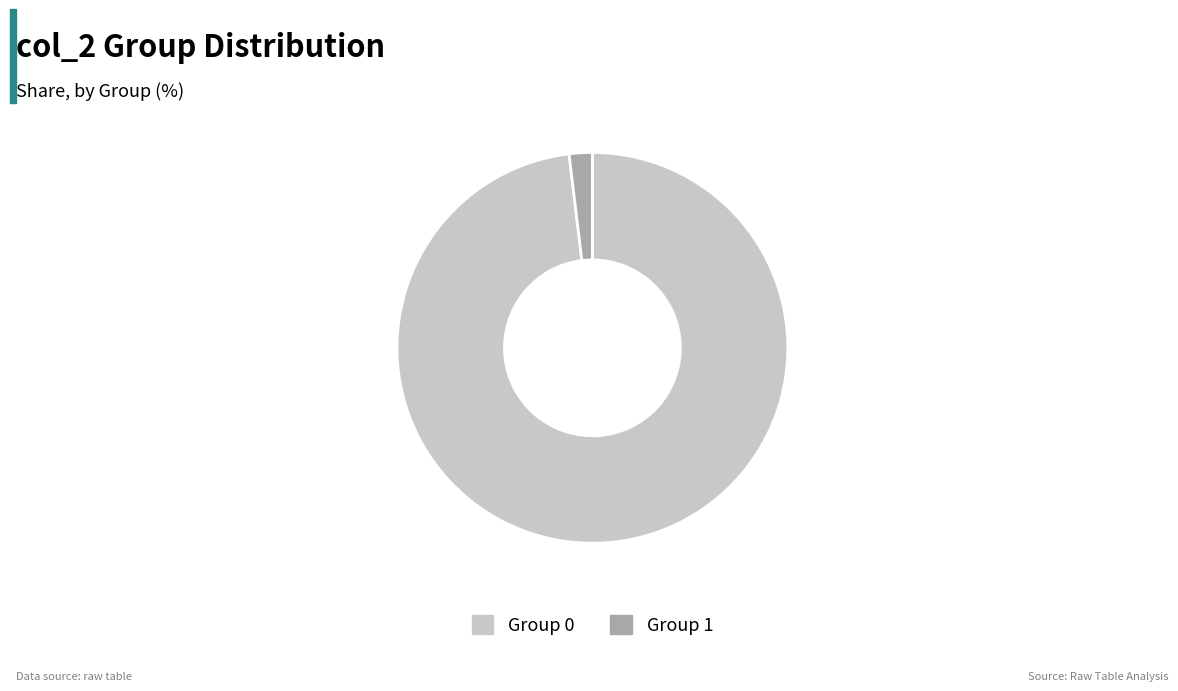

The Group 1 slice represents 2% of the pie. True or false?

True